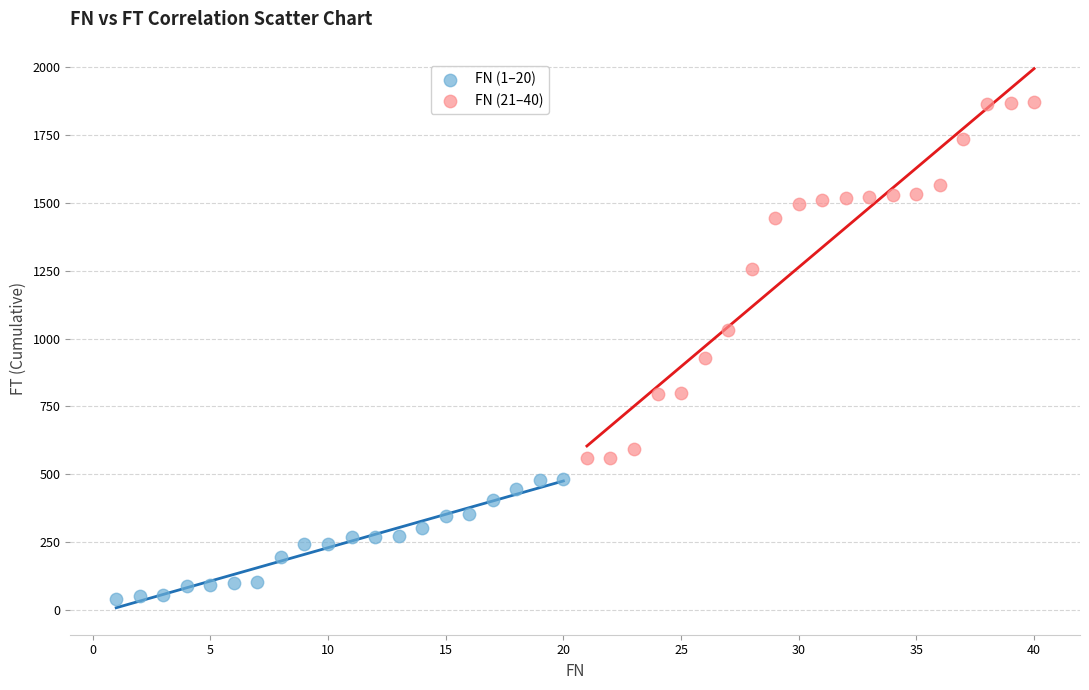

Which series reaches the maximum Y coordinate?

FN (21–40)